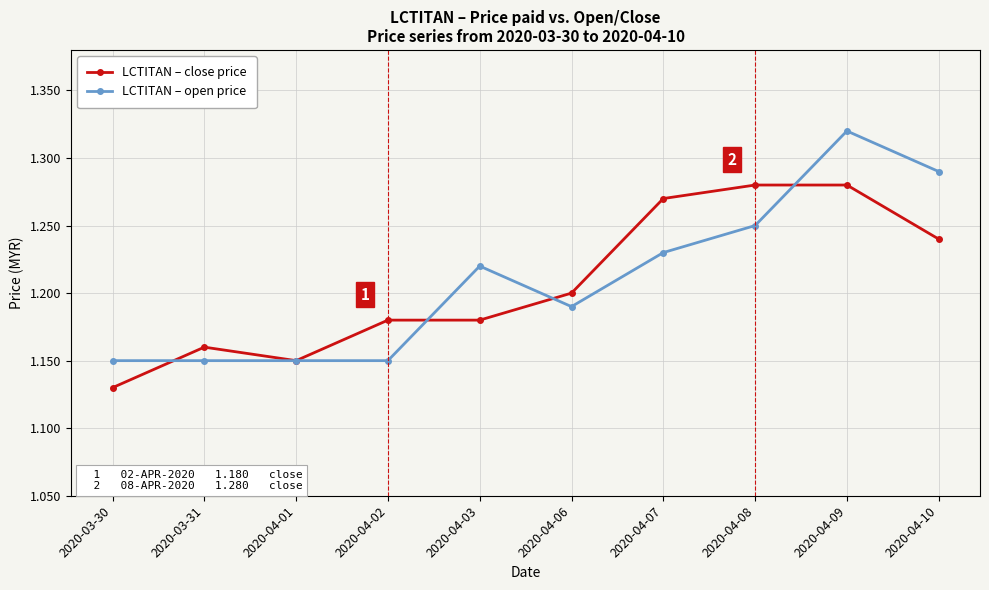

Rank the series by their maximum value, from lowest to highest.

LCTITAN – close price, LCTITAN – open price